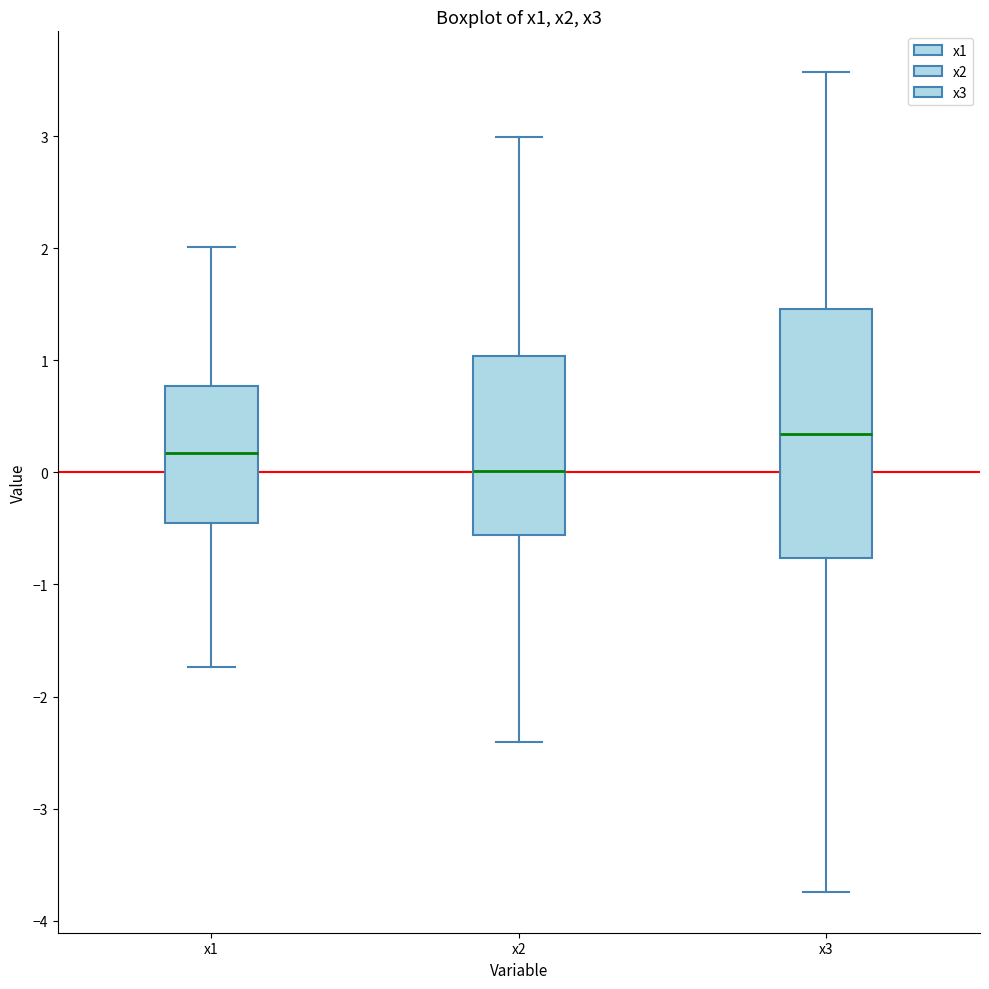

Reading left to right, read every box against the y-axis: the position of its median line, the range the box covers, and the ends of its whiskers. The values are not printed on the chart, so give them approximately, as read against the axis.

x1: median 0.2, box -0.5 to 0.8, whiskers -1.7 to 2.0
x2: median 0.0, box -0.6 to 1.0, whiskers -2.4 to 3.0
x3: median 0.3, box -0.8 to 1.5, whiskers -3.7 to 3.6